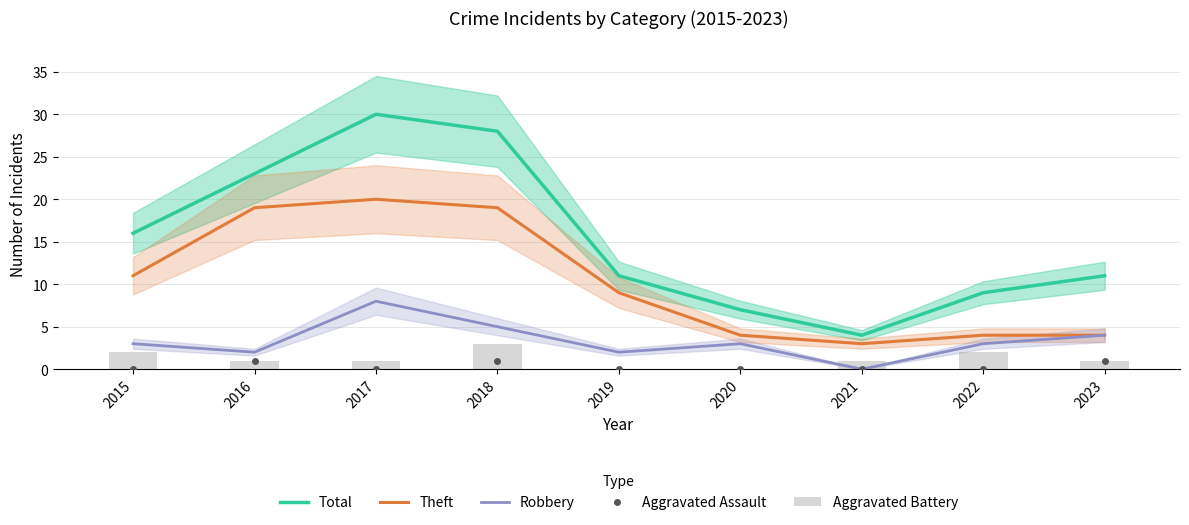

Rank the series by their maximum value, from highest to lowest.

Total, Theft, Robbery, Aggravated Battery, Aggravated Assault